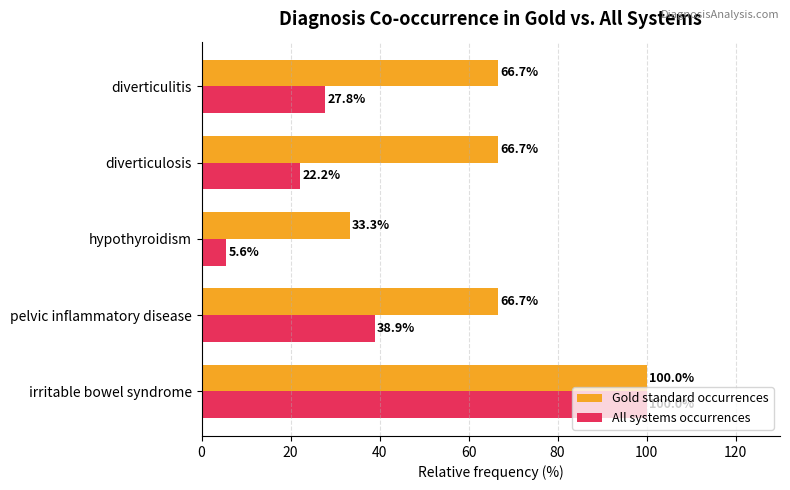

Is it true that All systems occurrences equals 27.8 at diverticulitis?

True